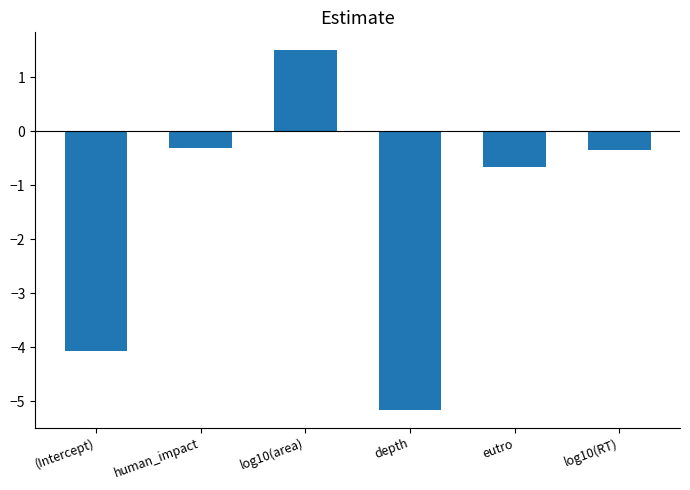

How many positive values are there?

1